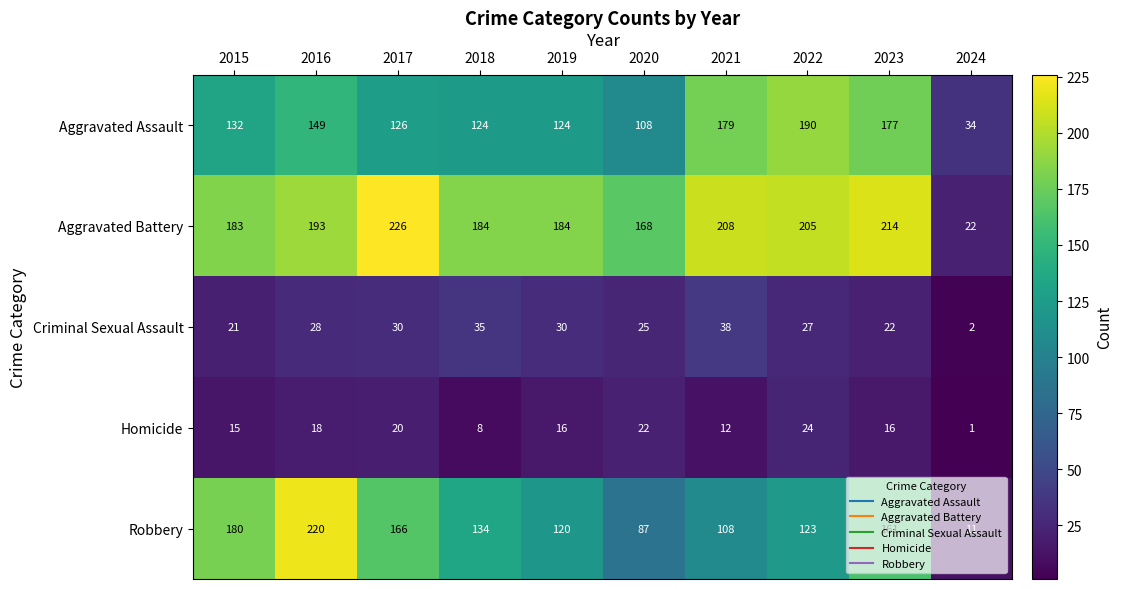

How many series are shown in this chart?

5